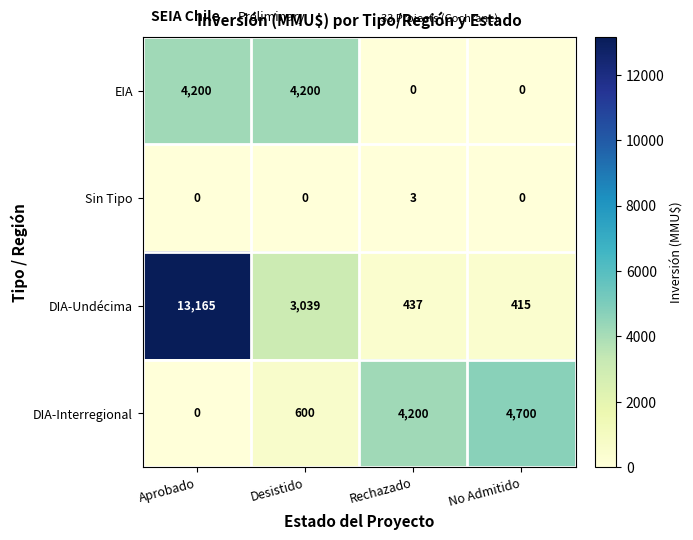

Reading left to right, transcribe all the data shown in this chart.

EIA: 4200	4200	0	0
Sin Tipo: 0	0	3	0
DIA-Undécima: 13165	3039	437	415
DIA-Interregional: 0	600	4200	4700